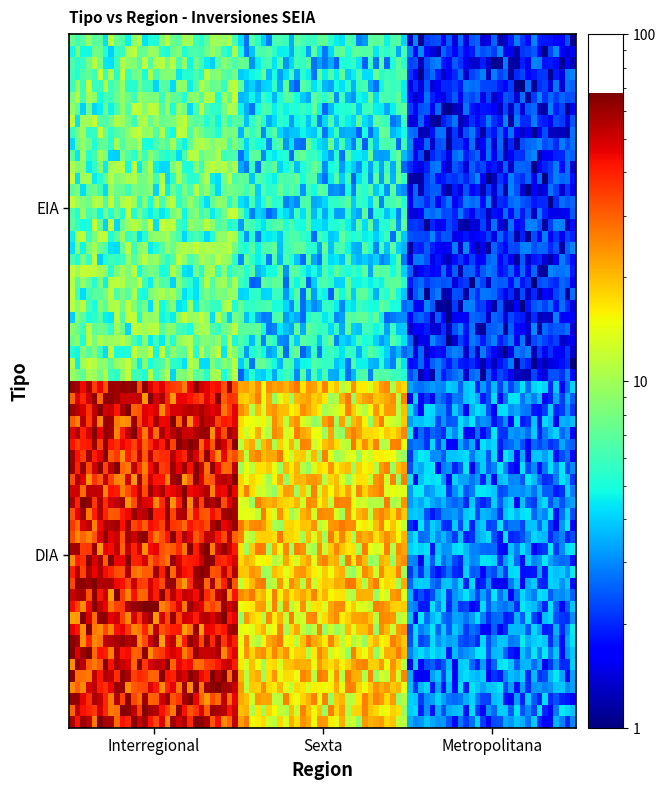

Reading right to left, transcribe all the data shown in this chart.

2	3	5	8	18	45